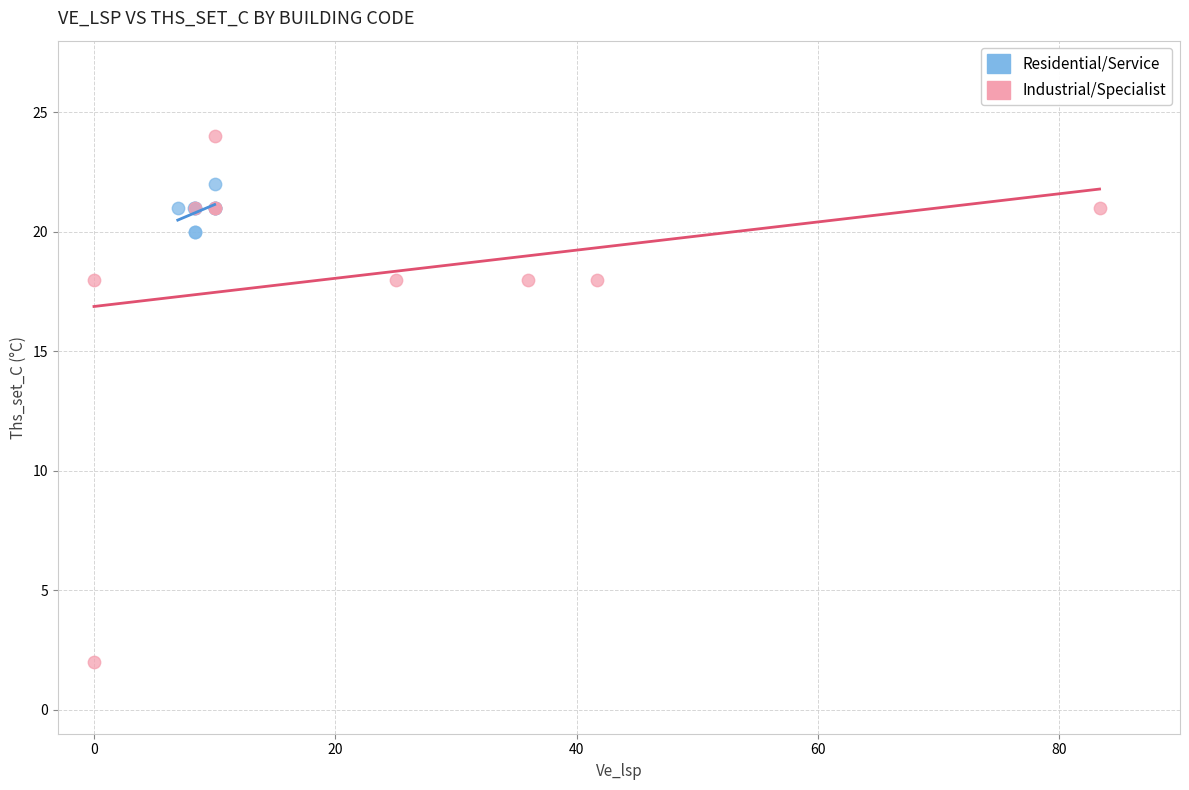

Which series contains the lowest Y value?

Industrial/Specialist